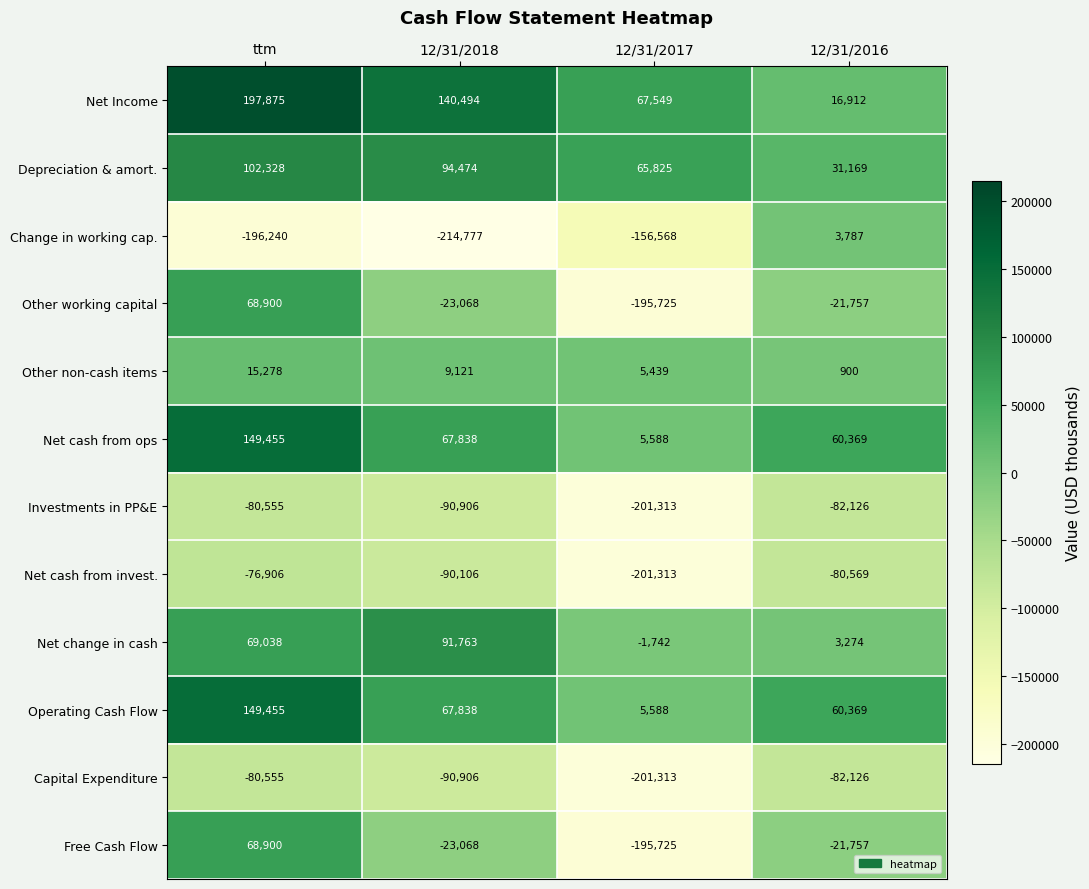

Count the number of data series in this chart.

12